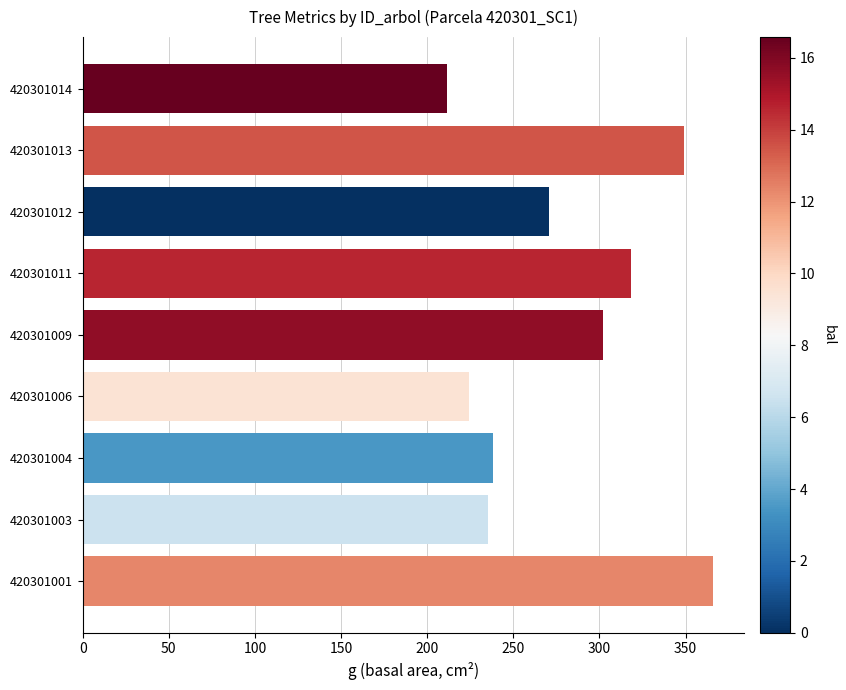

Reading top to bottom, transcribe all the data shown in this chart.

420301014=211.4	420301013=348.8	420301012=271.0	420301011=318.5	420301009=302.2	420301006=224.1	420301004=238.2	420301003=235.1	420301001=365.9